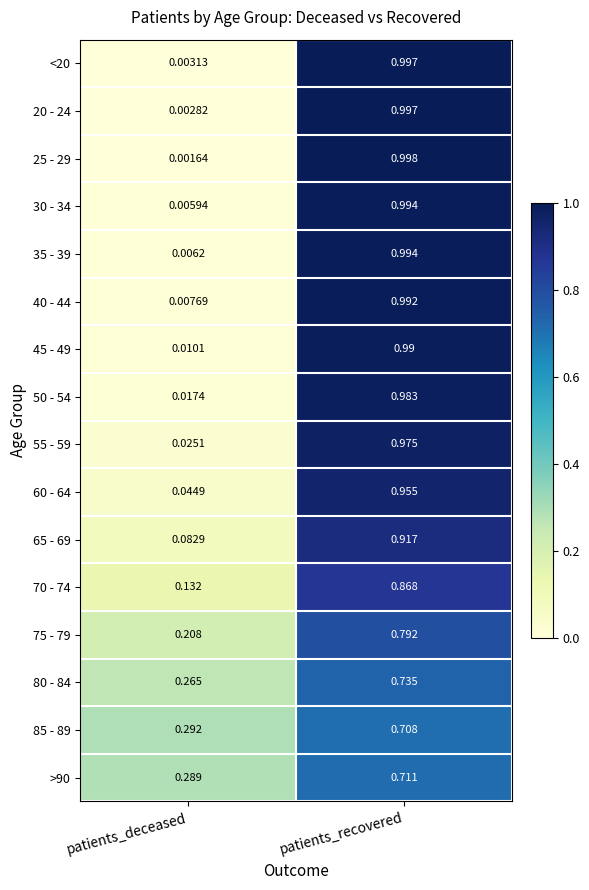

Rank the categories by 30 - 34 value from lowest to highest.

patients_deceased, patients_recovered